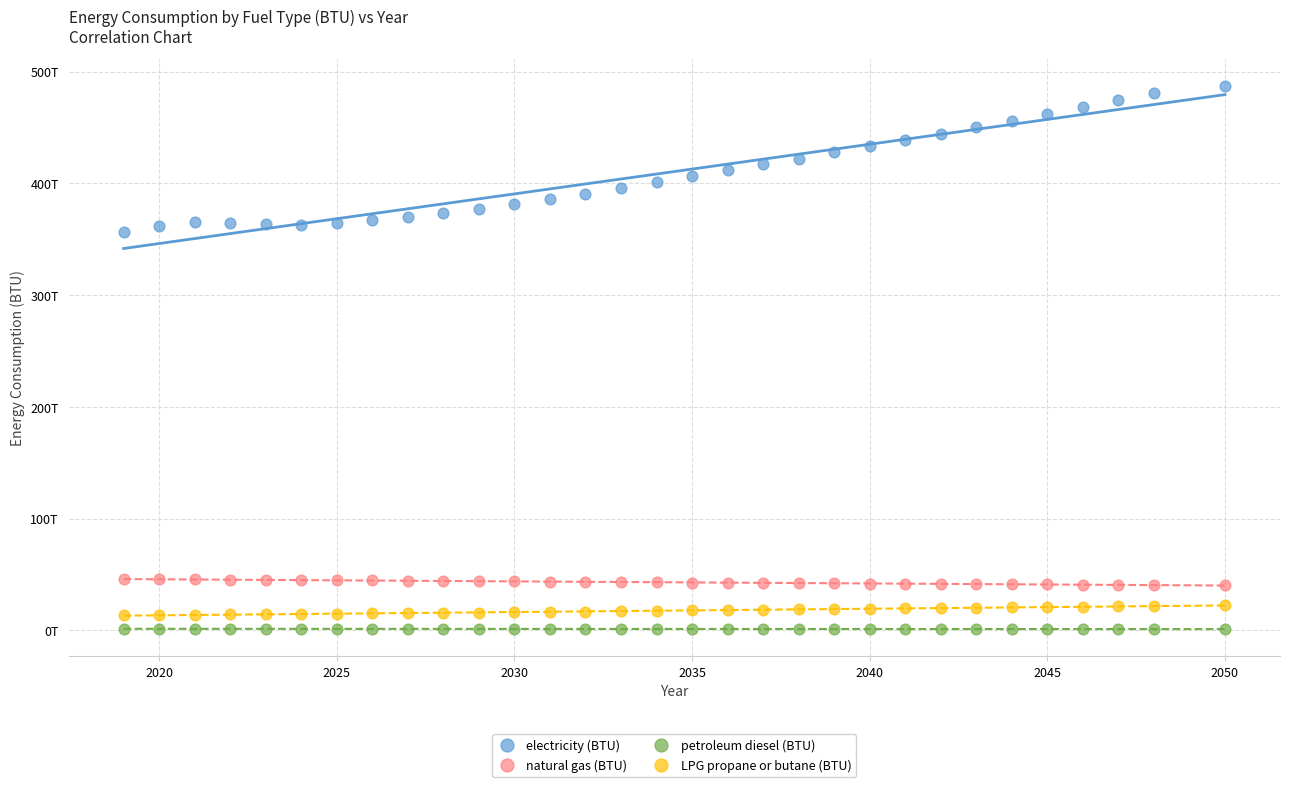

What are all the series names shown in the legend?

electricity (BTU), natural gas (BTU), petroleum diesel (BTU), LPG propane or butane (BTU)